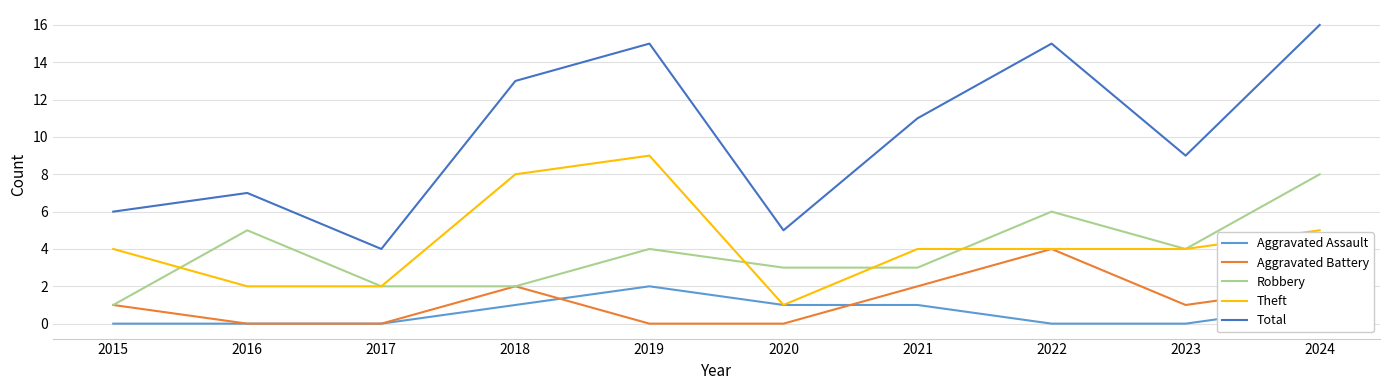

What are all the series names shown in the legend?

Aggravated Assault, Aggravated Battery, Robbery, Theft, Total